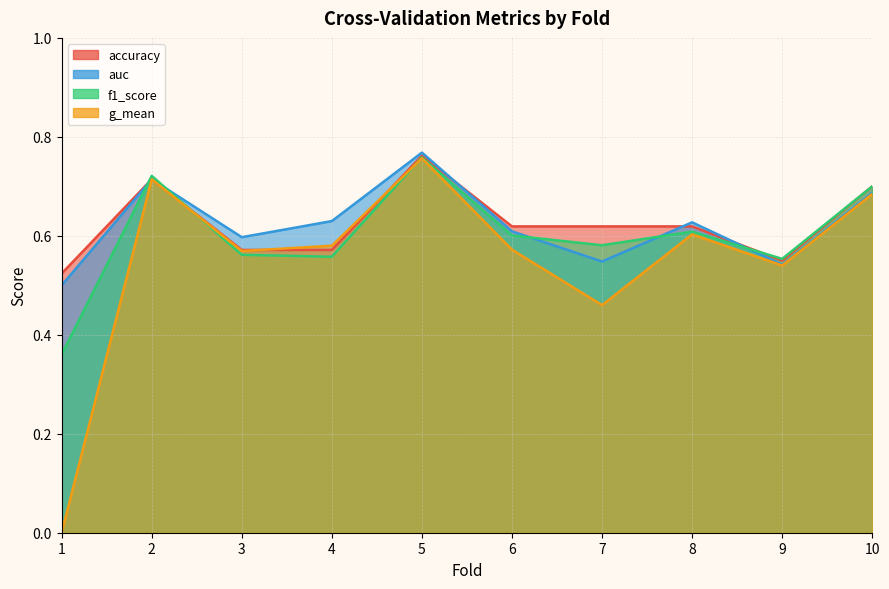

True or false: f1_score and auc cross at least once.

True